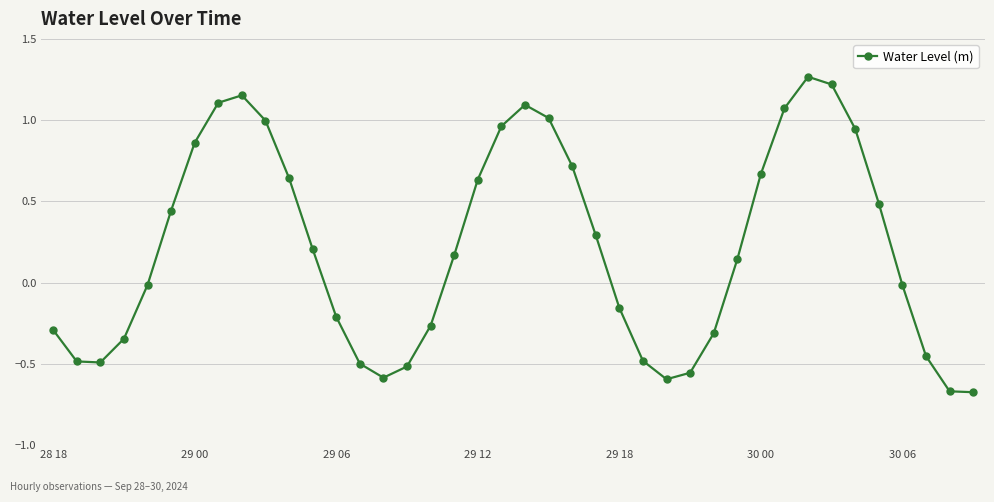

True or false: the data has more than 0 interior local peaks.

True